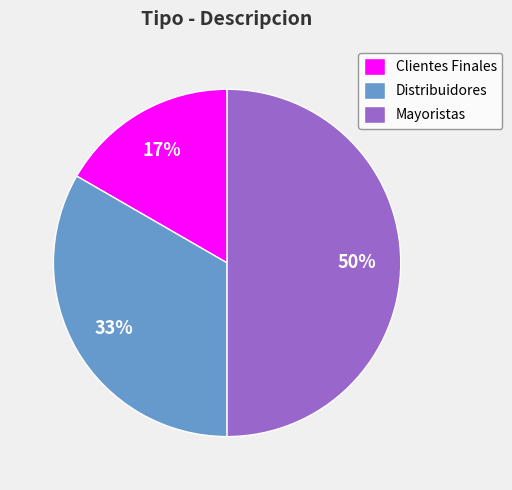

Rank the categories by value from highest to lowest.

Mayoristas, Distribuidores, Clientes Finales